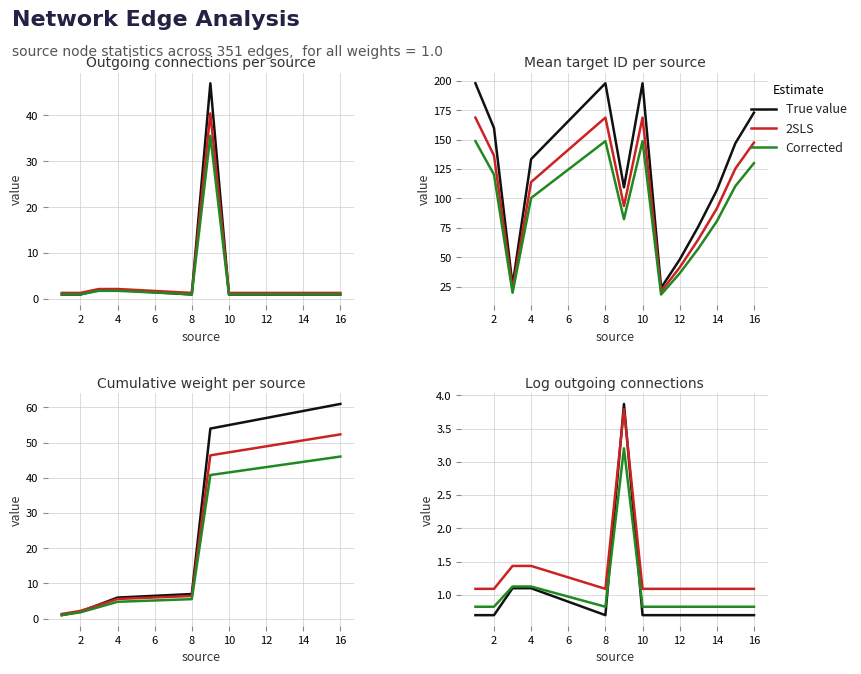

What is the highest value of the True value series?

3.9